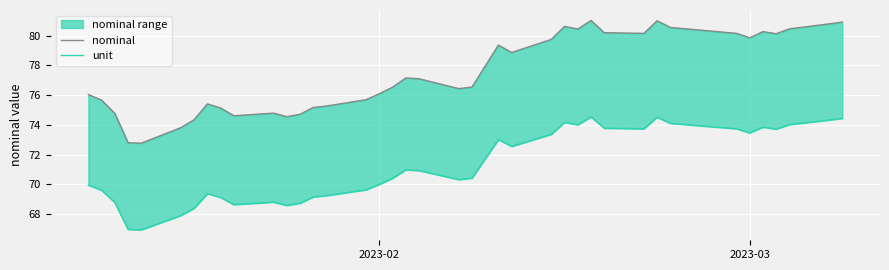

Which series has the largest total across all categories?

nominal